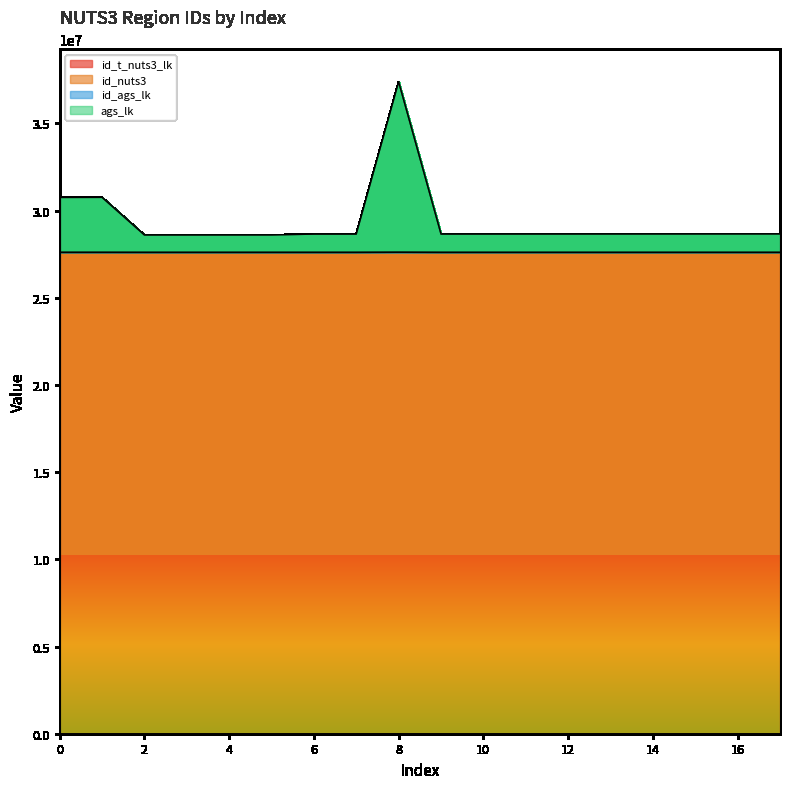

What is the greatest value displayed?

37384400